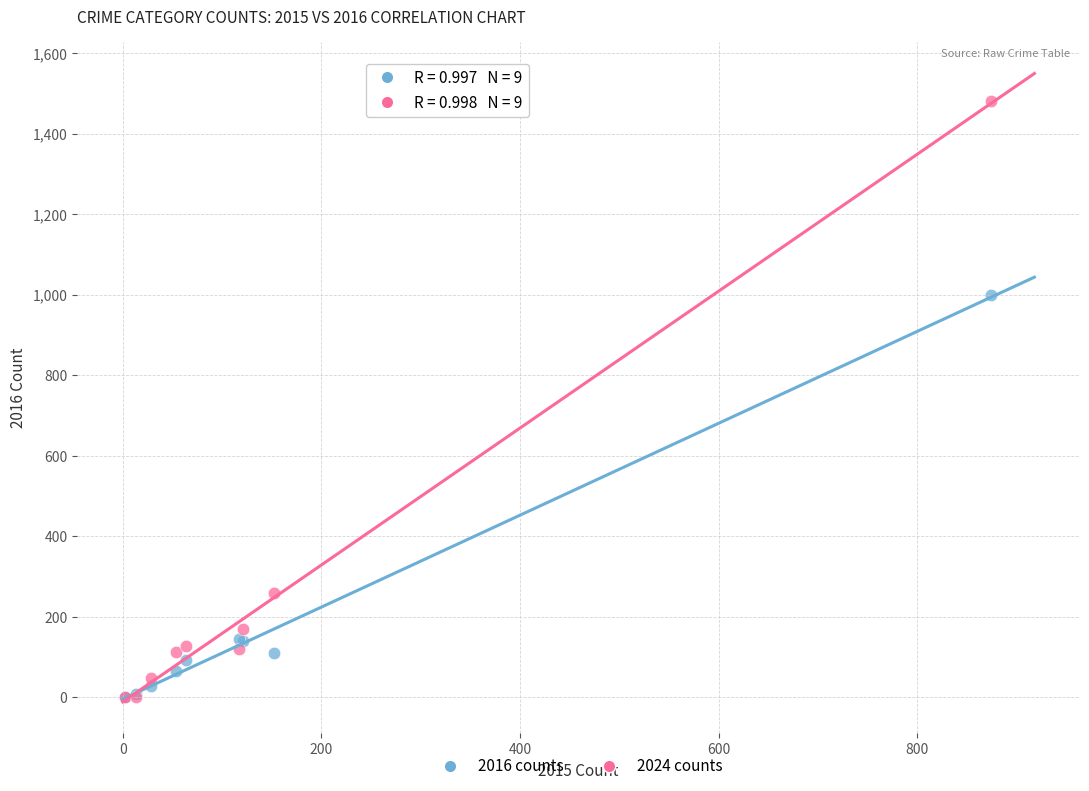

In the 2024 counts series, what Y value is closest to 741?

259